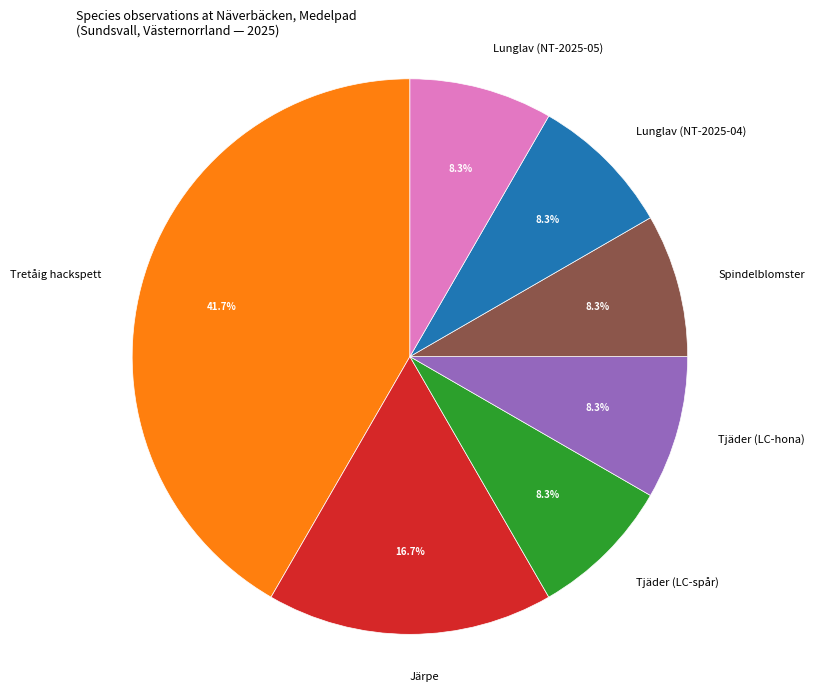

Which has a higher value, Spindelblomster or Järpe?

Järpe